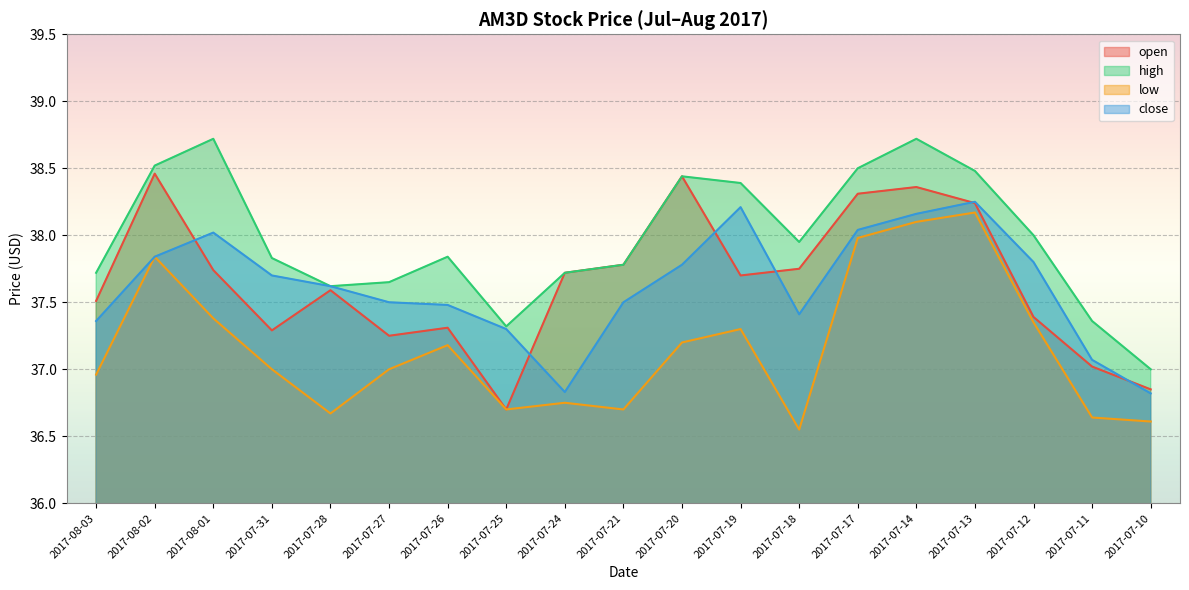

Which series has the largest total across all categories?

high